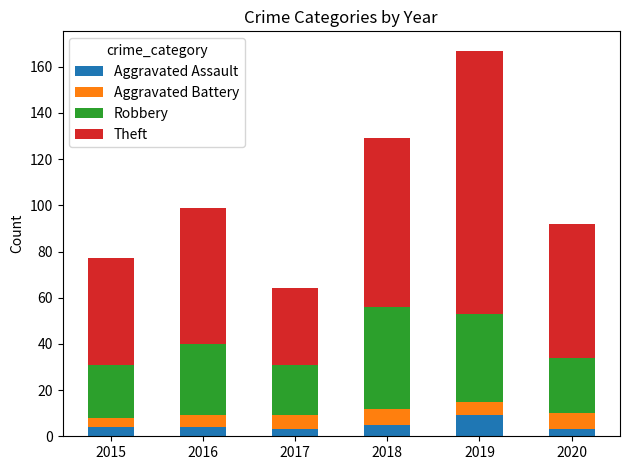

What is the difference between the Aggravated Assault values at 2017 and 2018?

2